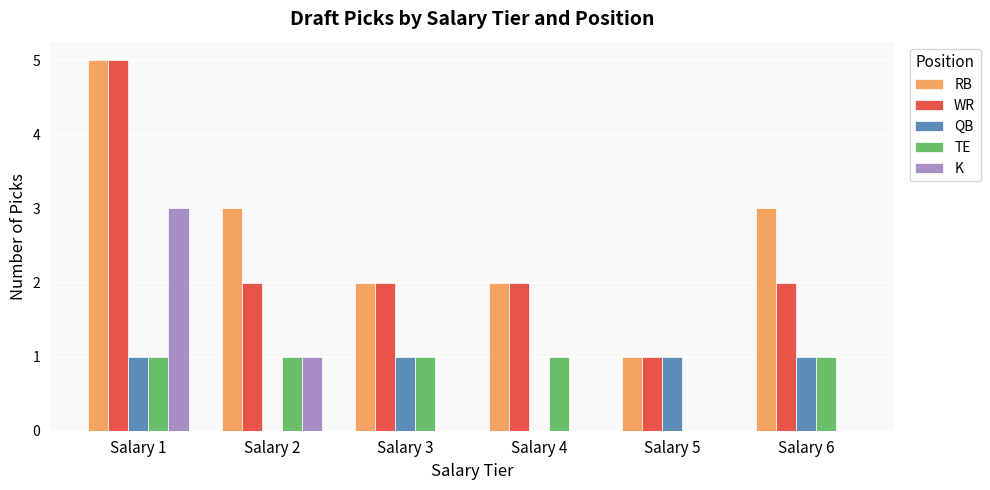

Reading left to right, transcribe all the data shown in this chart.

RB: 5	3	2	2	1	3
WR: 5	2	2	2	1	2
QB: 1	0	1	0	1	1
TE: 1	1	1	1	0	1
K: 3	1	0	0	0	0